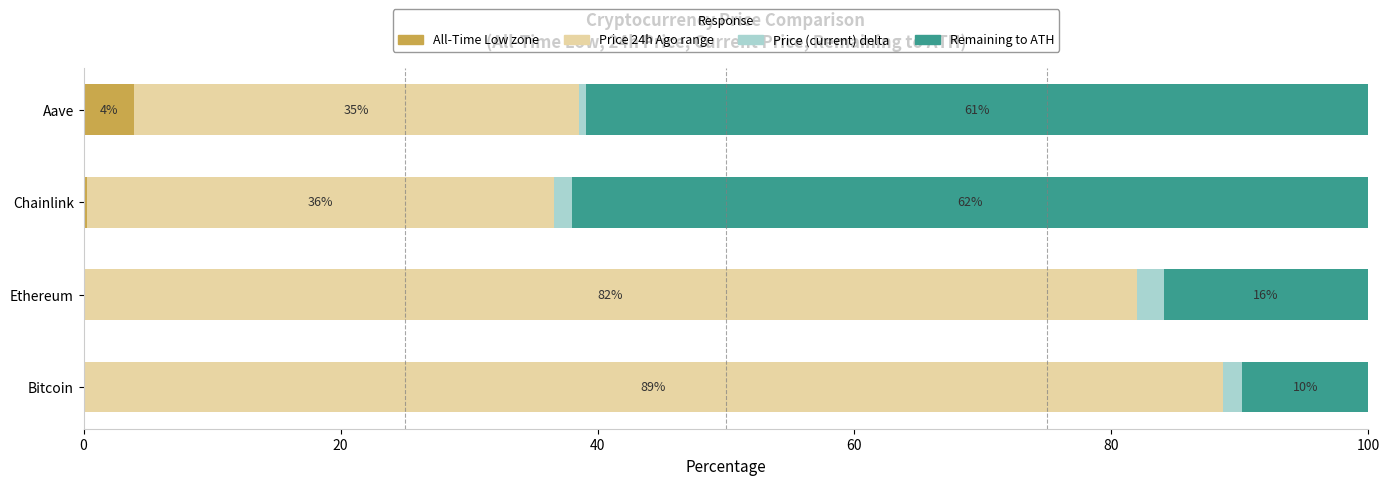

Which category has the highest value in the All-Time Low zone series?

Aave